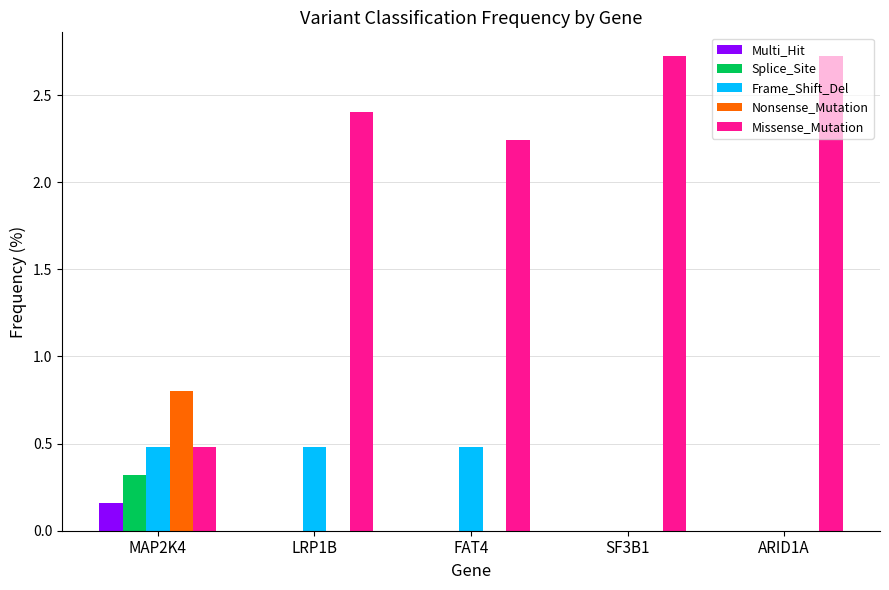

Does the chart contain stacked bars?

No